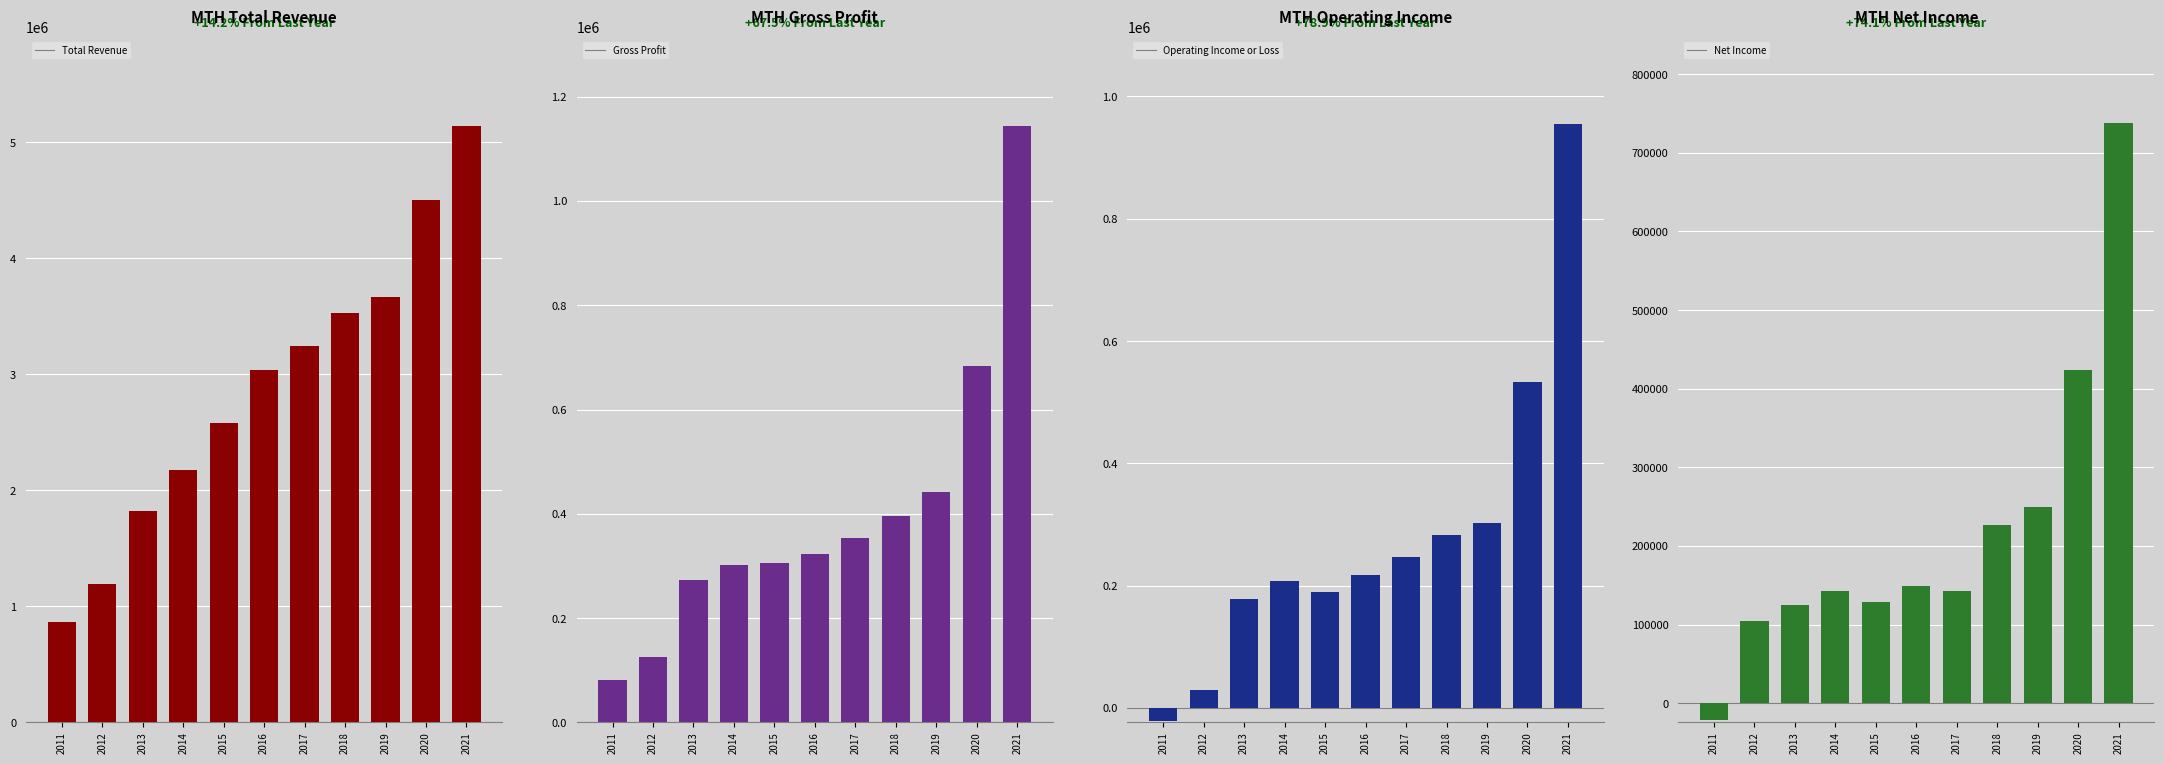

Which series has the largest total across all categories?

Total Revenue